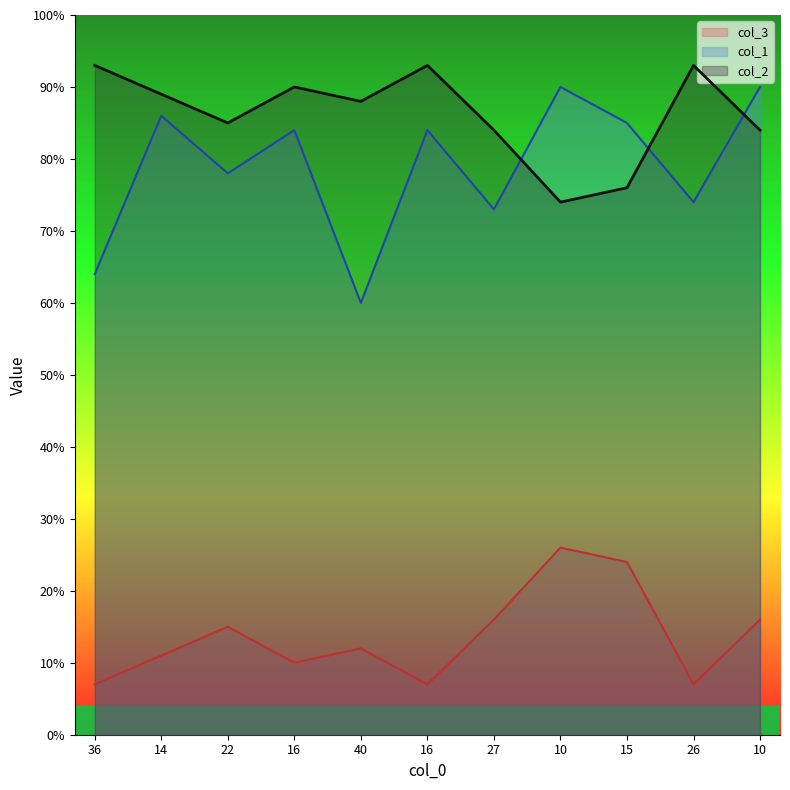

How many data points in col_1 are above 84?

4